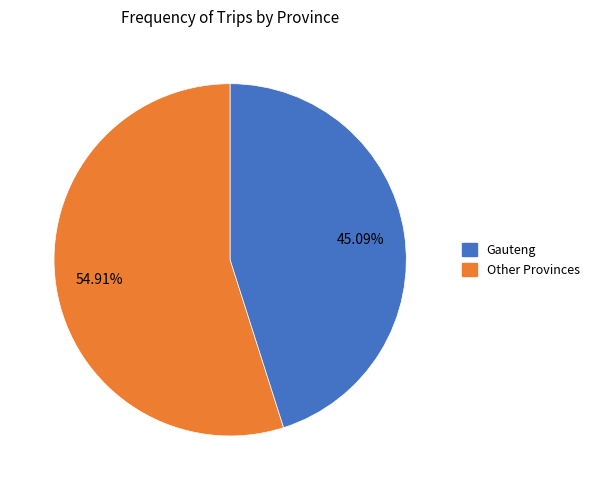

To the nearest percent, what is the difference between the largest and smallest slice percentages?

10%